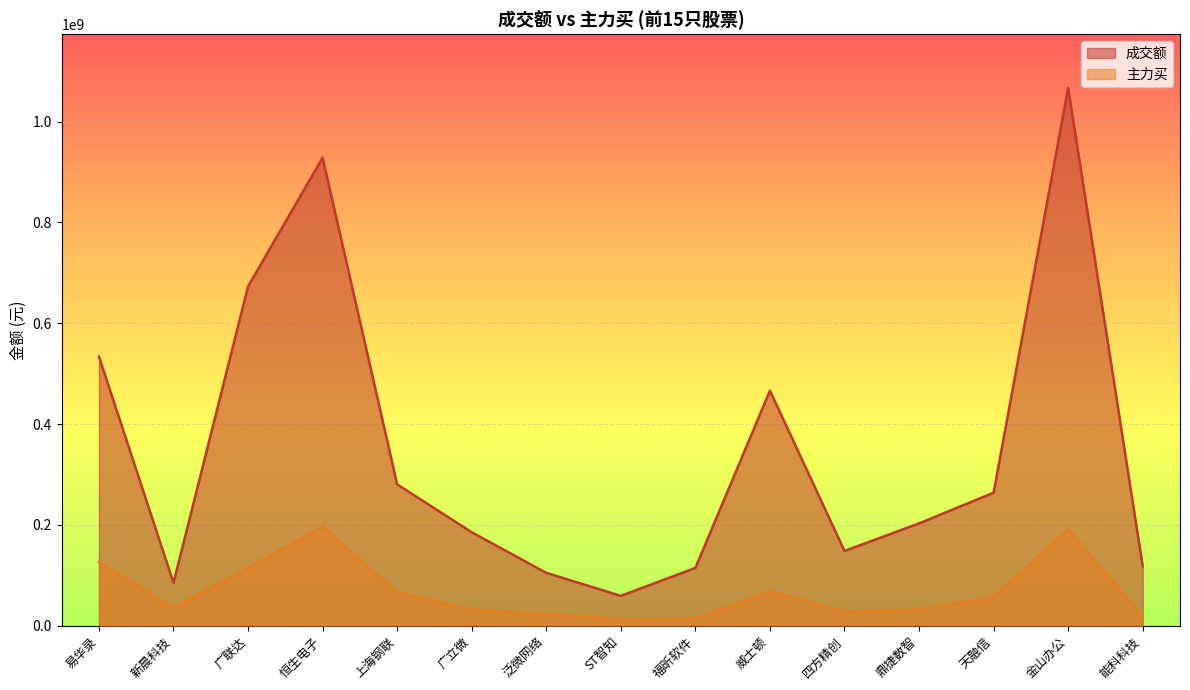

Which has a higher value, 金山办公 or 新晨科技?

金山办公